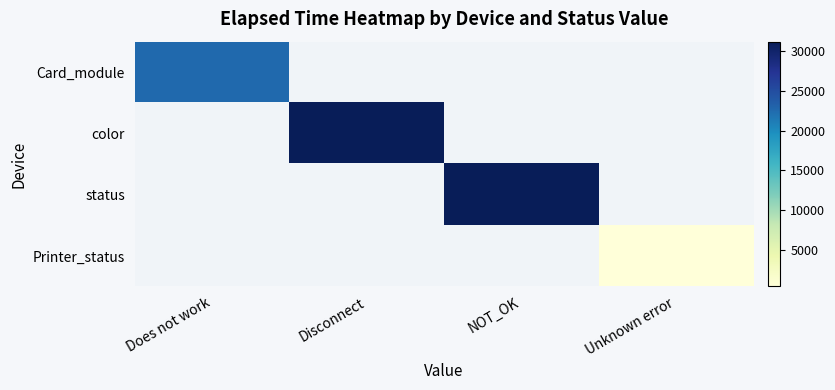

List the series in order of their peak value, highest first.

color, status, Card_module, Printer_status